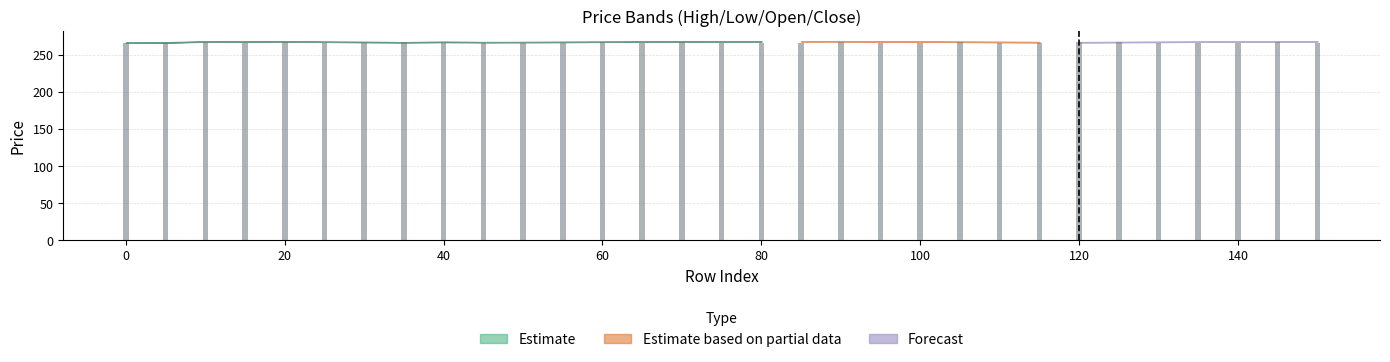

What is the maximum value shown in the chart?

267.5